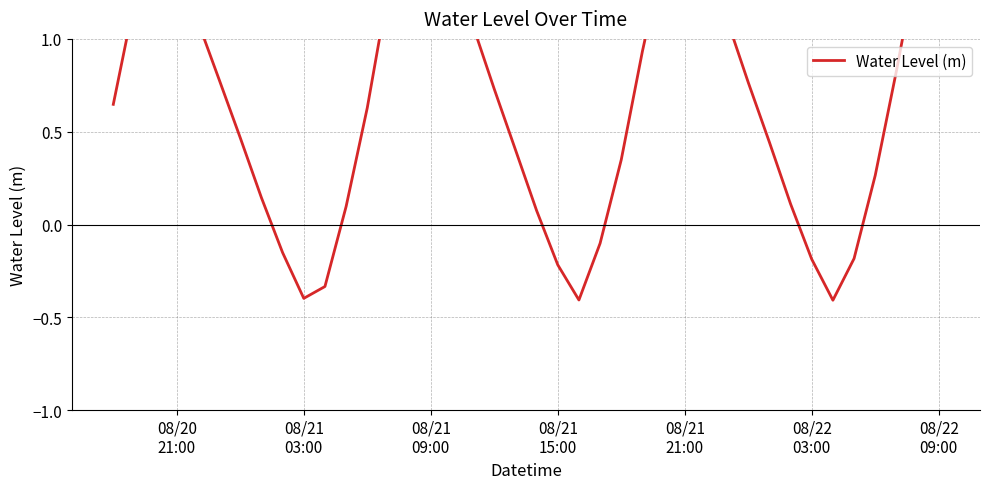

What is the difference between the maximum and second lowest values?

2.2